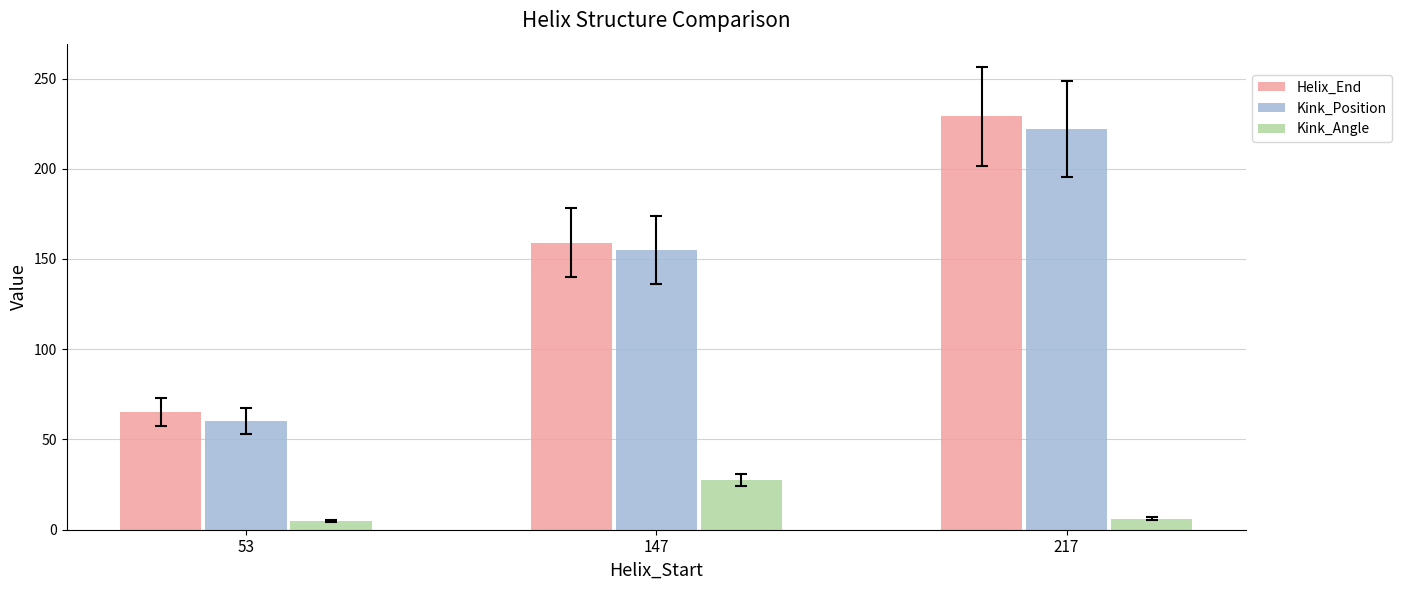

What are all the series names shown in the legend?

Helix_End, Kink_Position, Kink_Angle